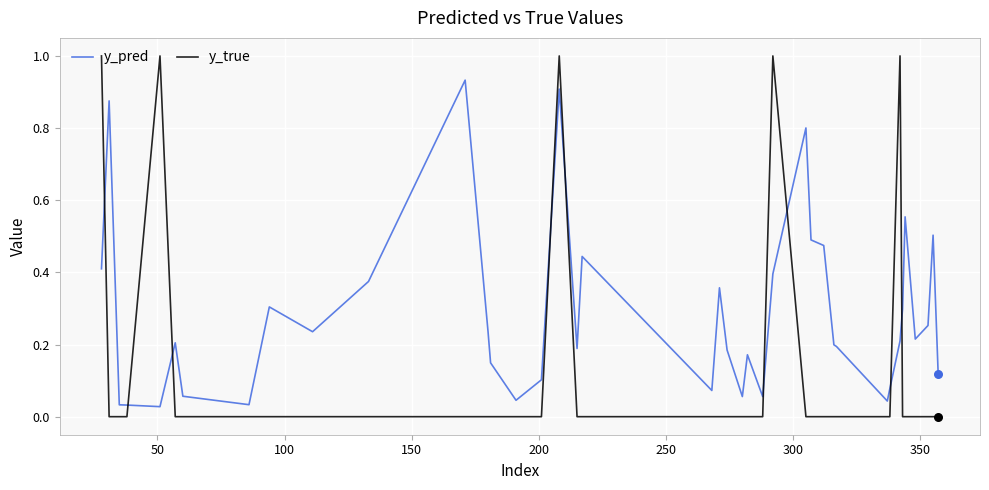

Which series has the largest total across all categories?

y_pred